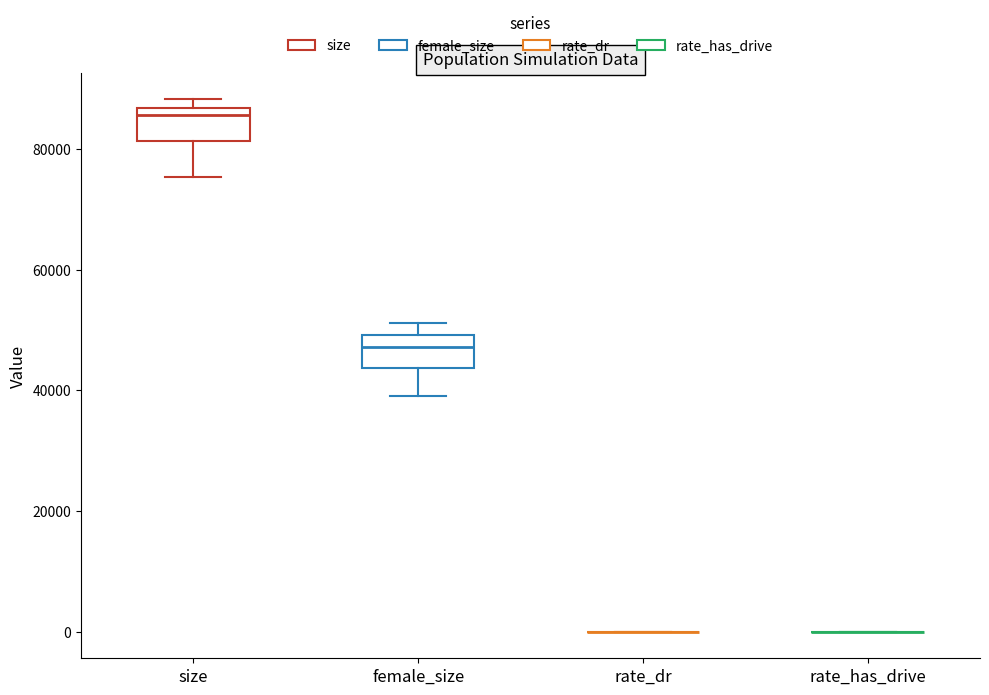

Reading left to right, transcribe this box plot: for each box, give where its median line is, the range the box spans, and where its two whiskers end, as read against the y-axis. The values are not printed on the chart, so give them approximately, as read against the axis.

size: median 86000 (just below the box's upper edge), box 82000 to 86000, whiskers 76000 to 88000
female_size: median 48000, box 44000 to 50000, whiskers 40000 to 52000
rate_dr: box collapsed to a line at 0, whiskers 0 to 0
rate_has_drive: box collapsed to a line at 0, whiskers 0 to 0